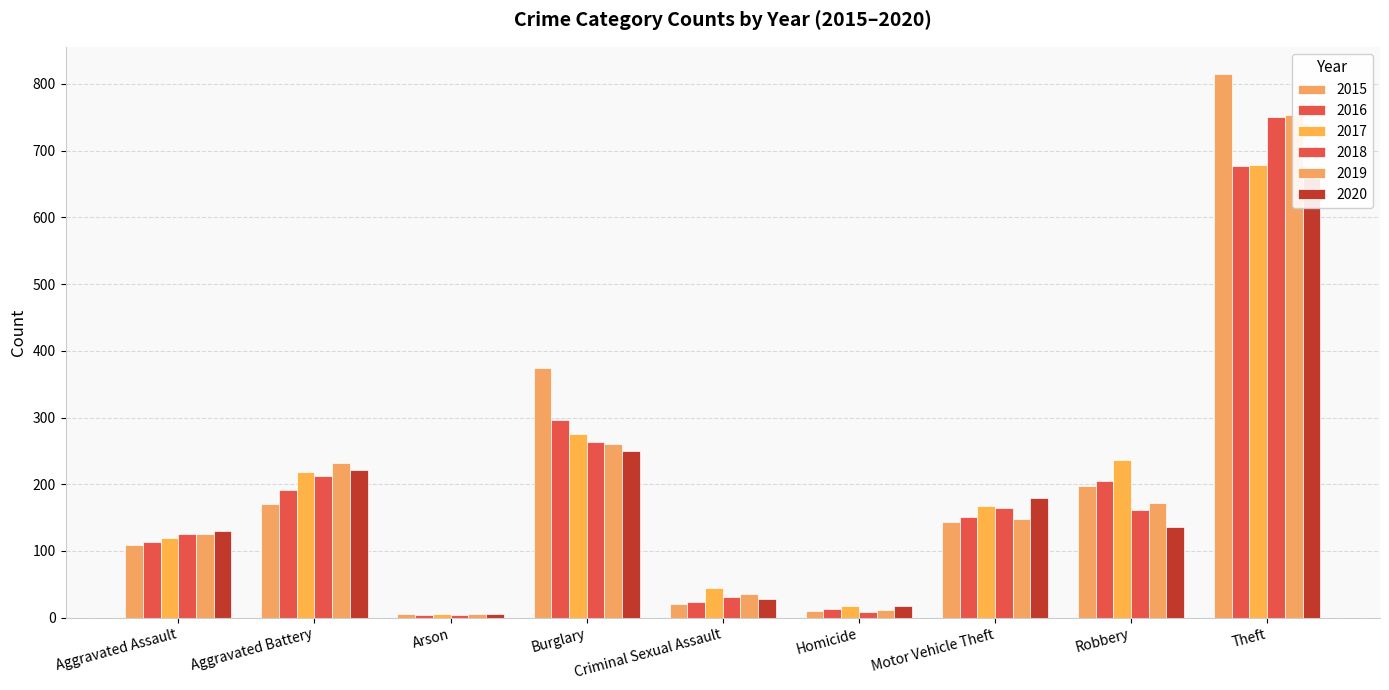

The 2019 series shows 172 at Robbery. True or false?

True